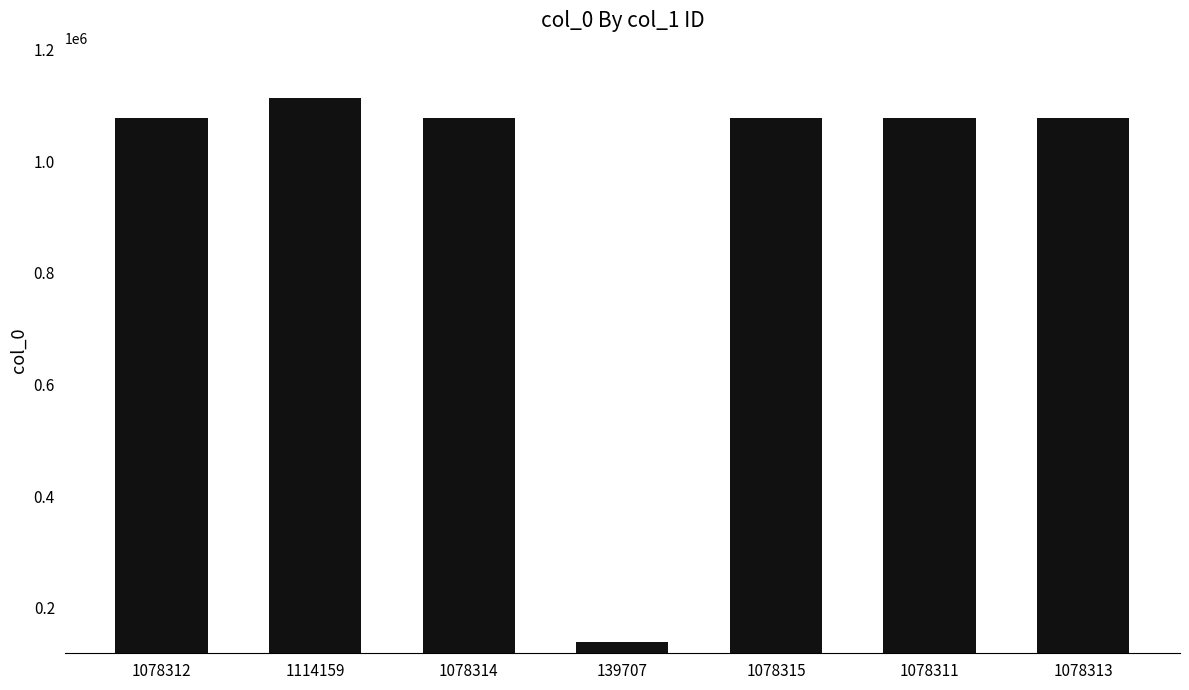

Which category has the lowest value across all series?

139707